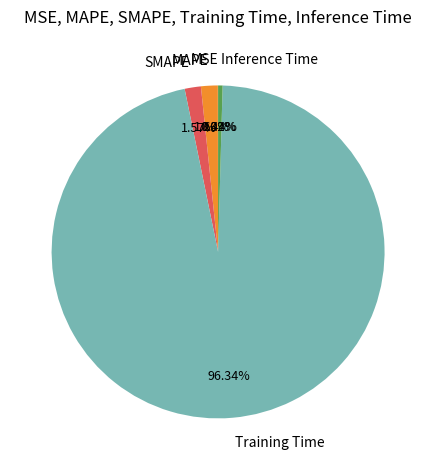

Which has a higher value, MAPE or Inference Time?

MAPE